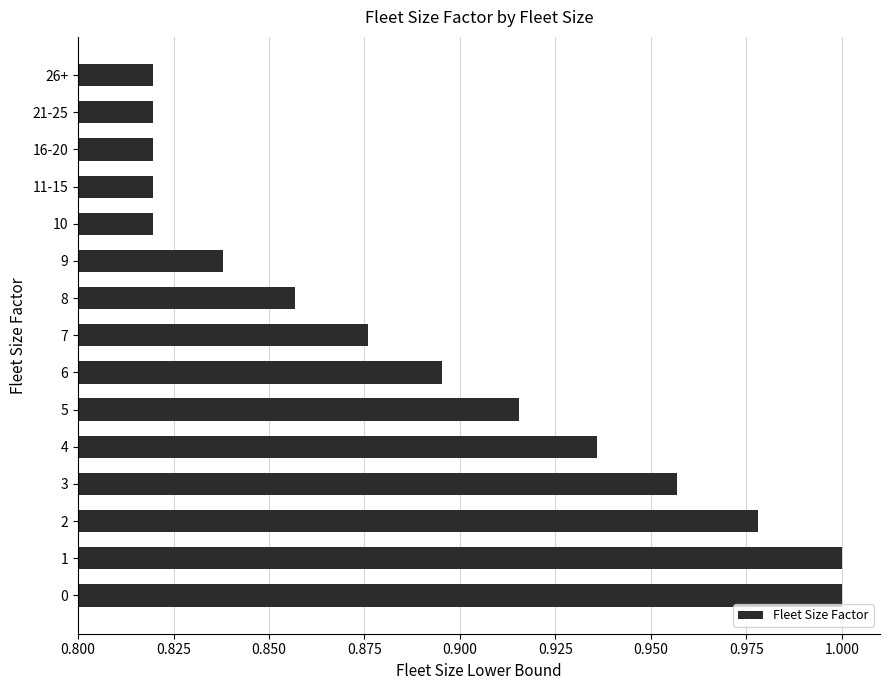

What is the sum of all values?

13.3